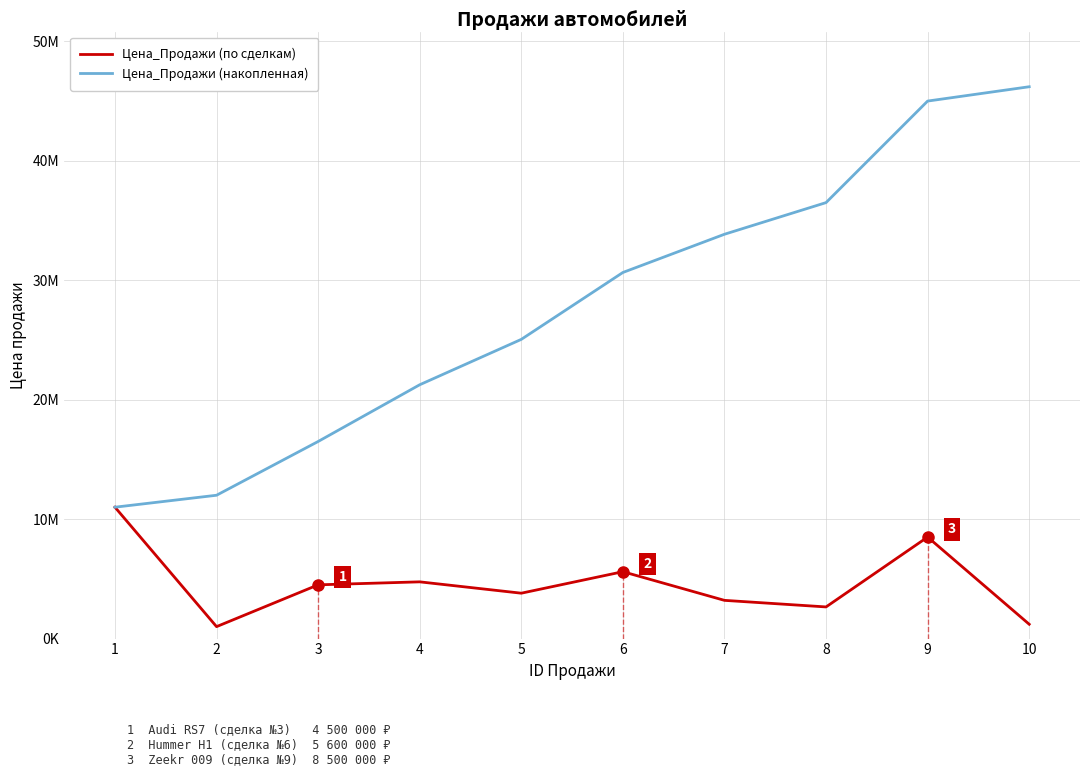

What are all the series names shown in the legend?

Цена_Продажи (по сделкам), Цена_Продажи (накопленная)